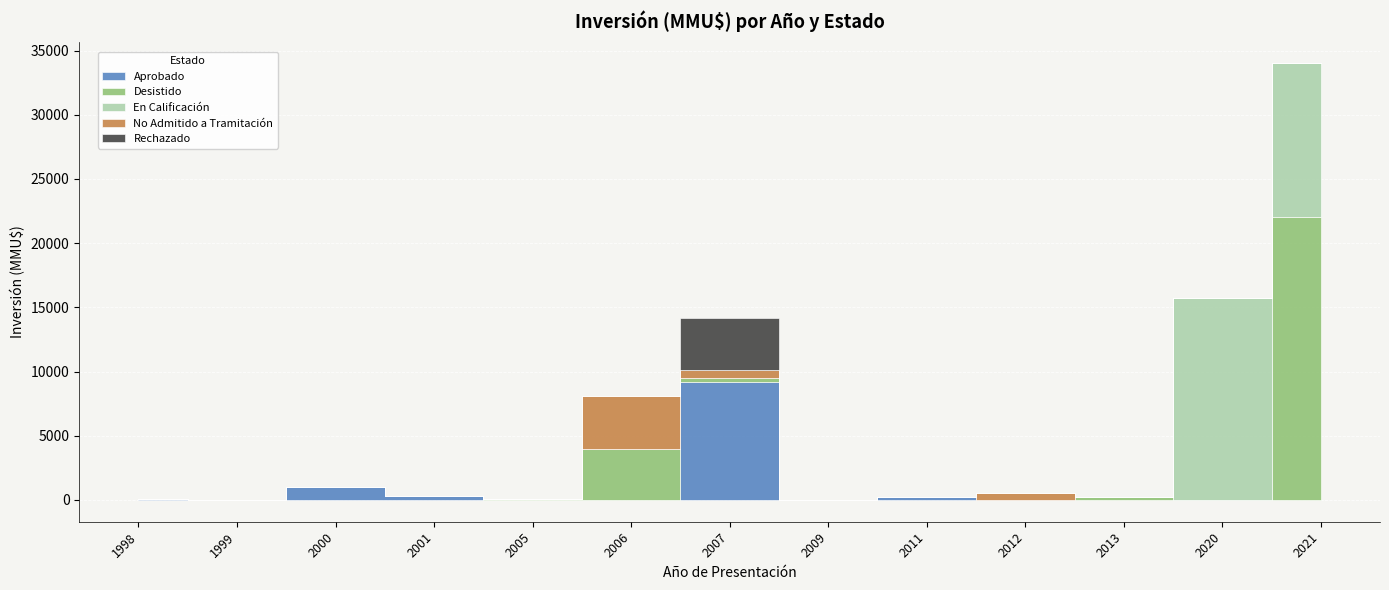

What is the difference between the highest and lowest values at 2021?

22000